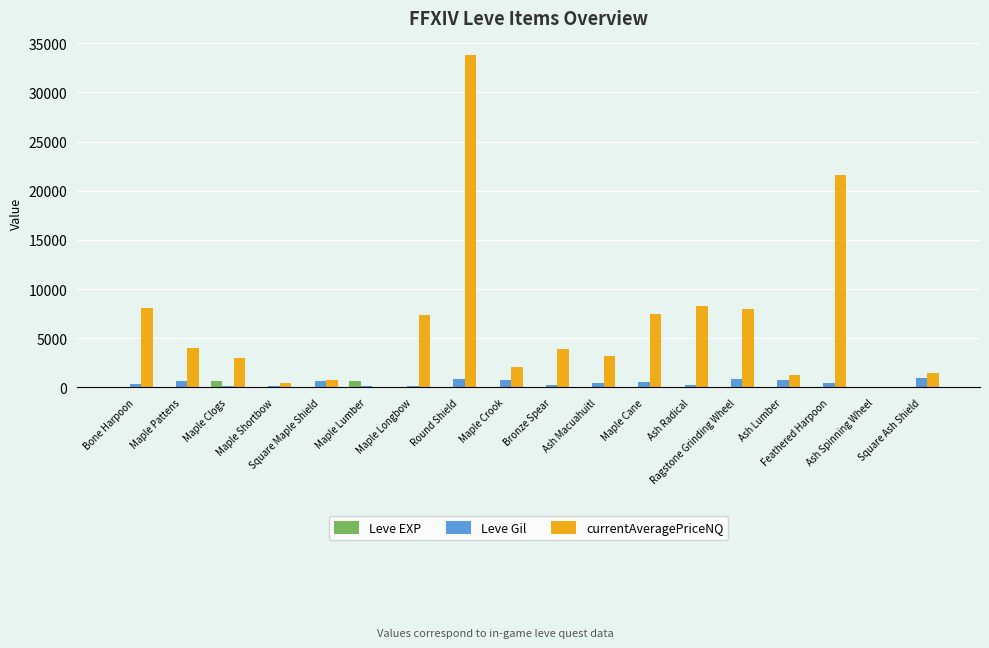

How many groups of bars are there?

18